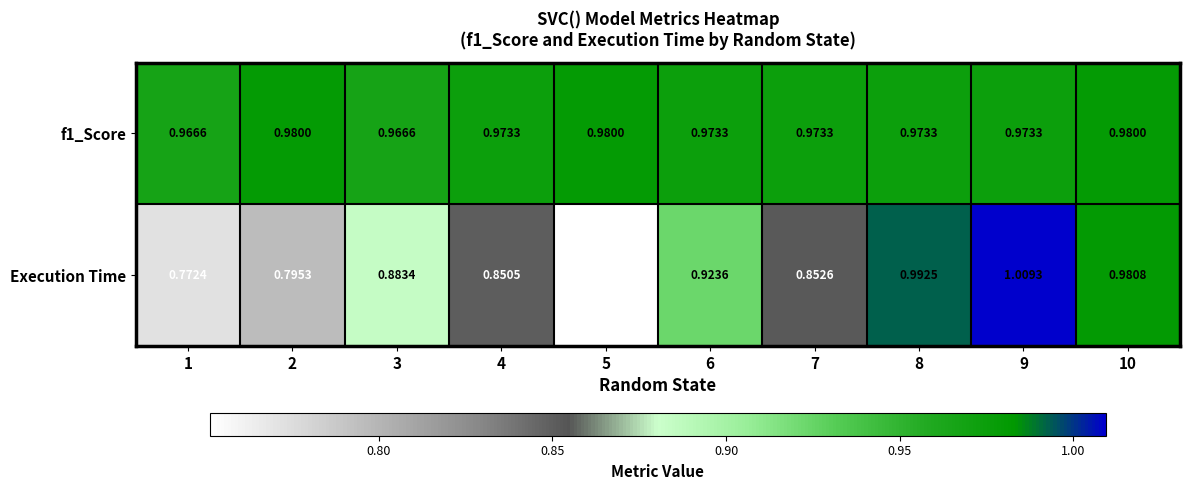

Is the value of Execution Time at 2 greater than the value of f1_Score at 2?

No